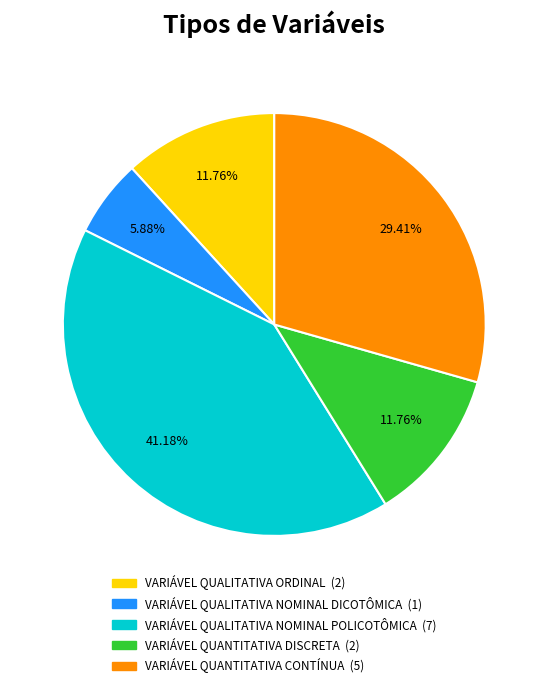

What is the ratio of the value at VARIÁVEL QUANTITATIVA DISCRETA to the value at VARIÁVEL QUALITATIVA NOMINAL POLICOTÔMICA?

0.3